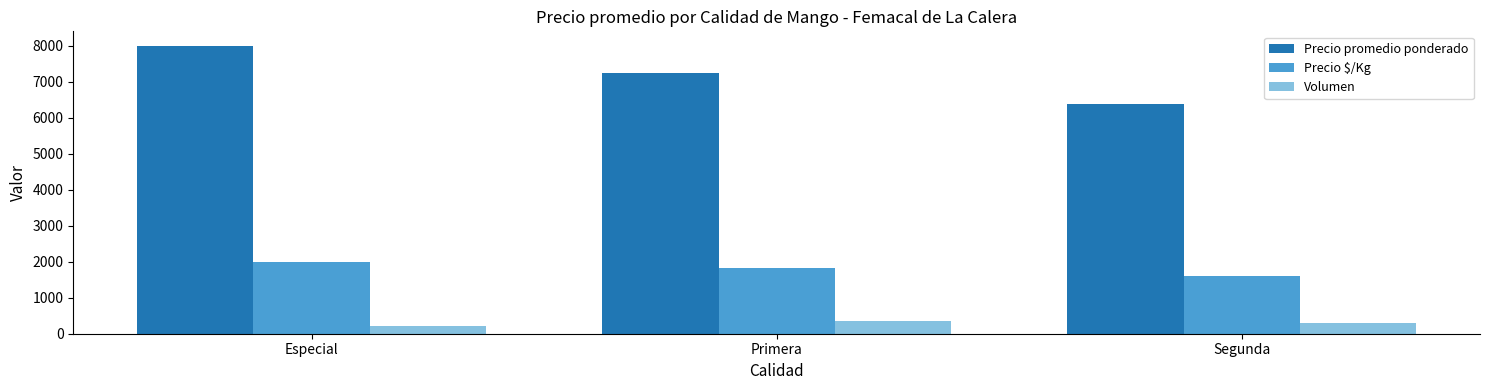

How many Precio $/Kg values are between 1594 and 2000?

3